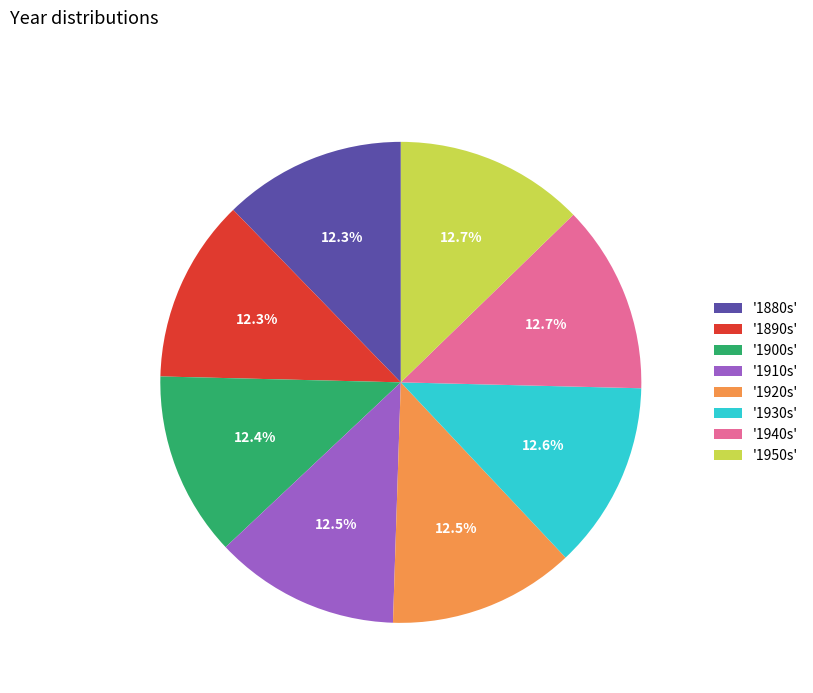

Approximately how many times larger is the value at '1920s' compared to '1930s'?

1.0